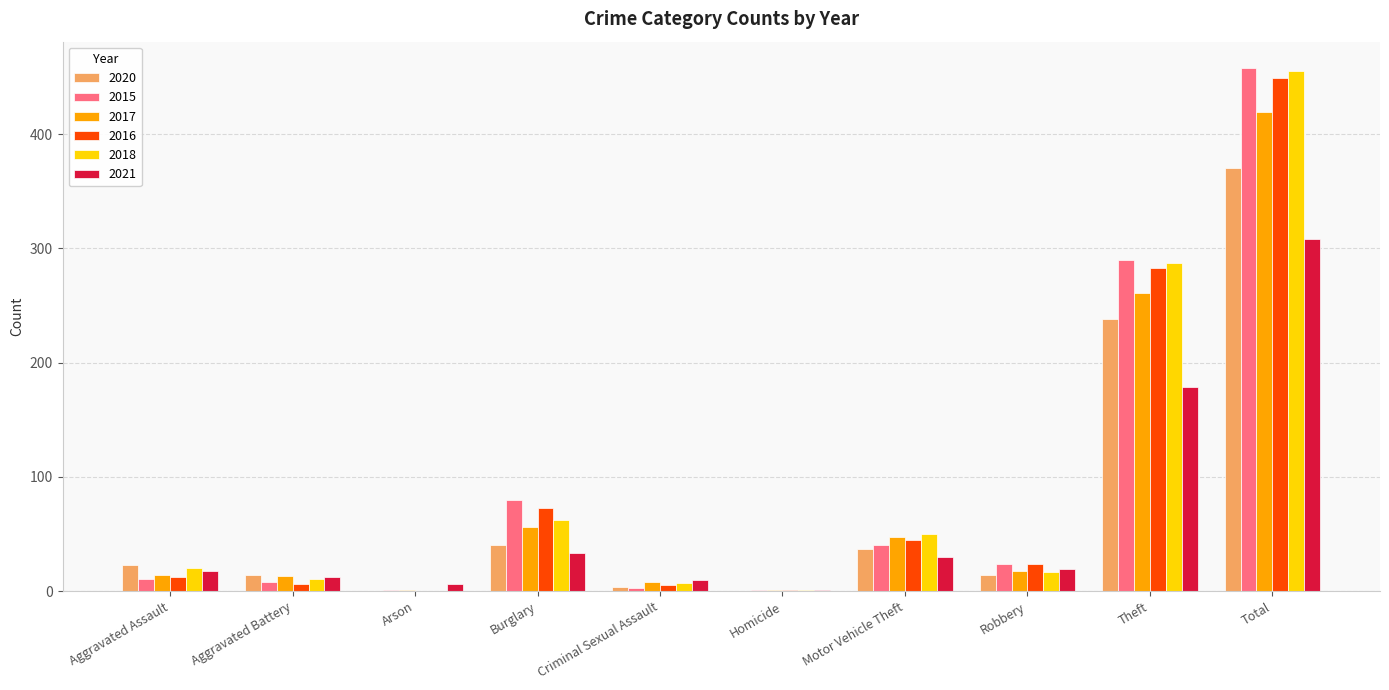

What is the maximum value shown in the chart?

458